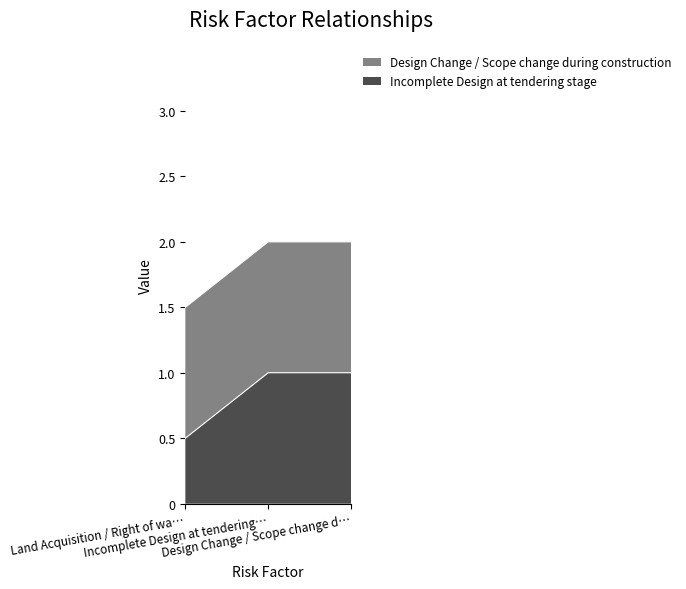

What is the greatest value displayed?

1.0